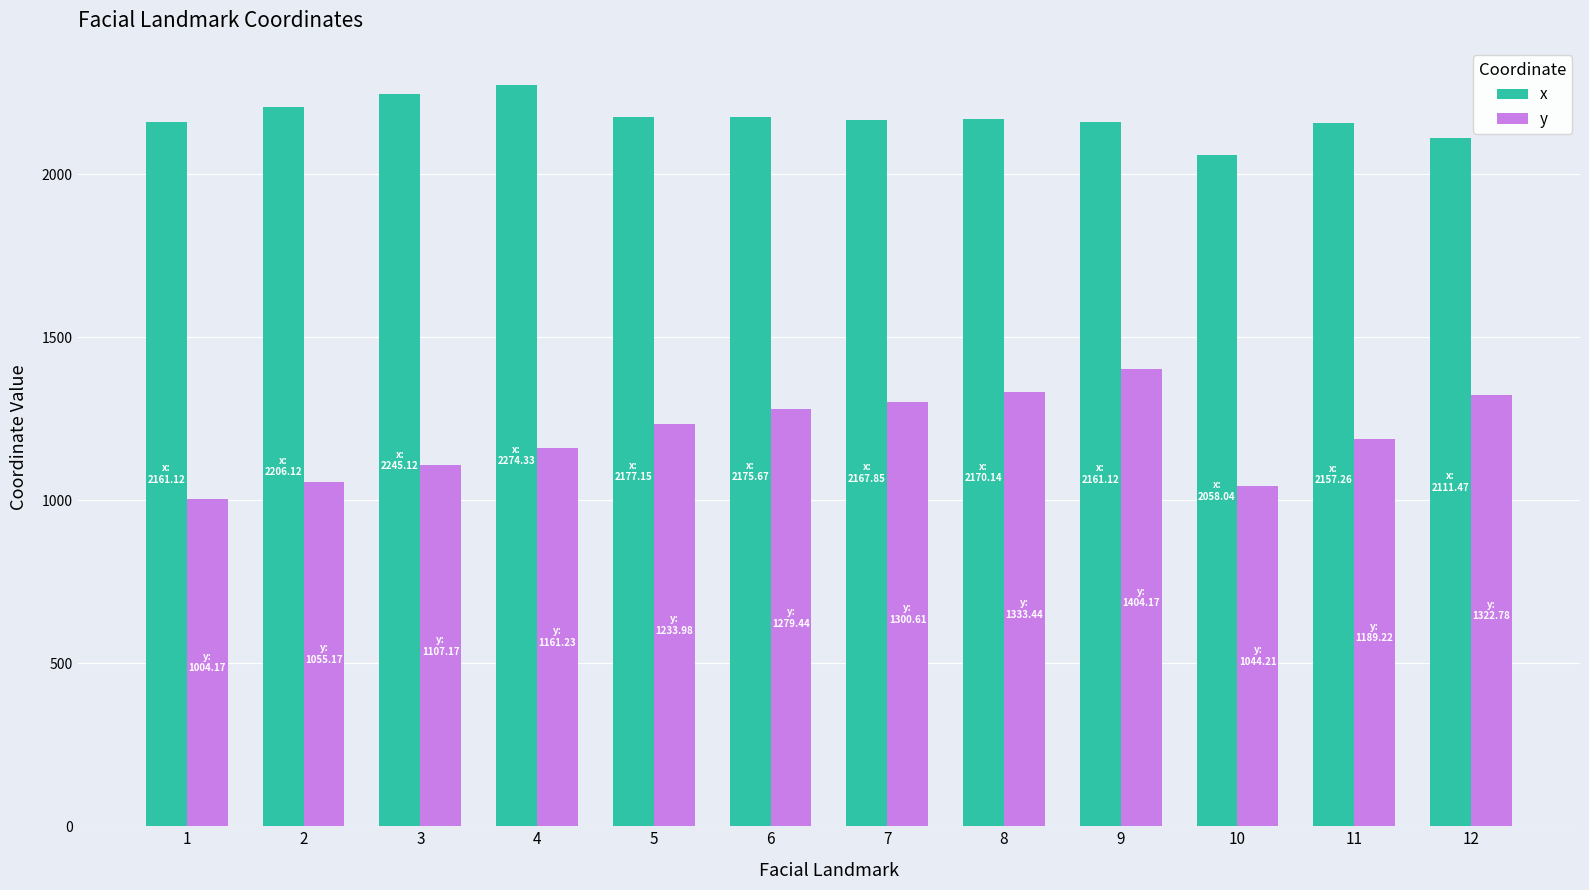

What is the sum of the x values at 2 and 6?

4381.8